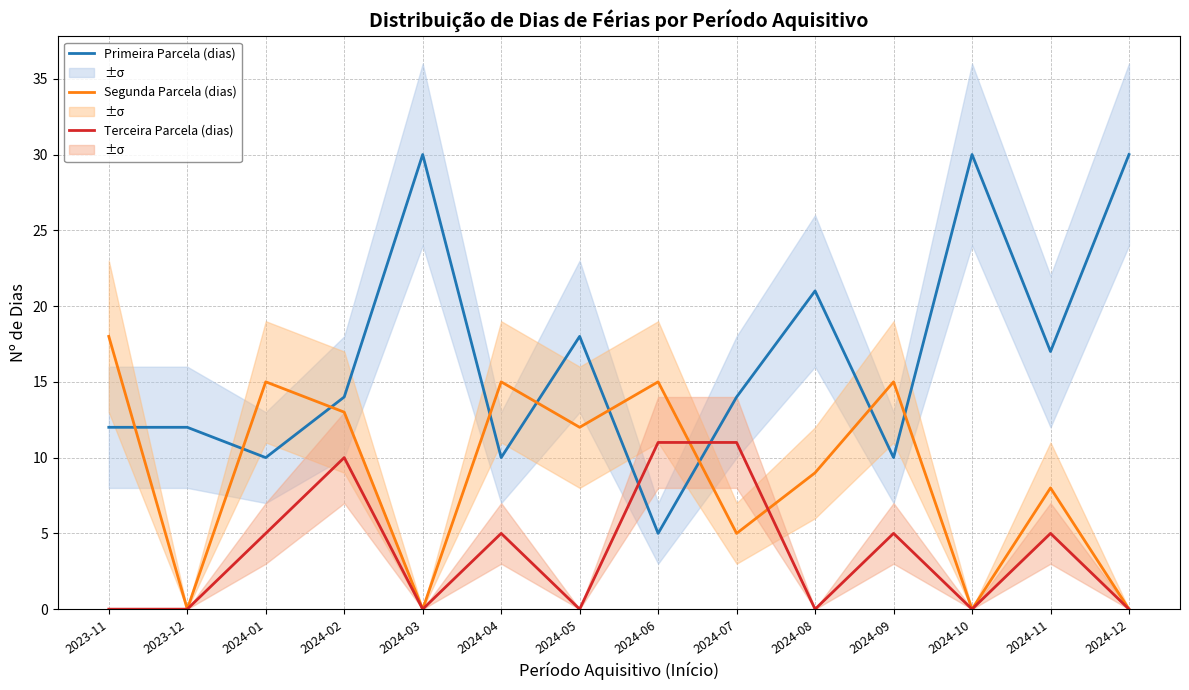

True or false: Primeira Parcela (dias) has a value of 30 at 2024-12.

True